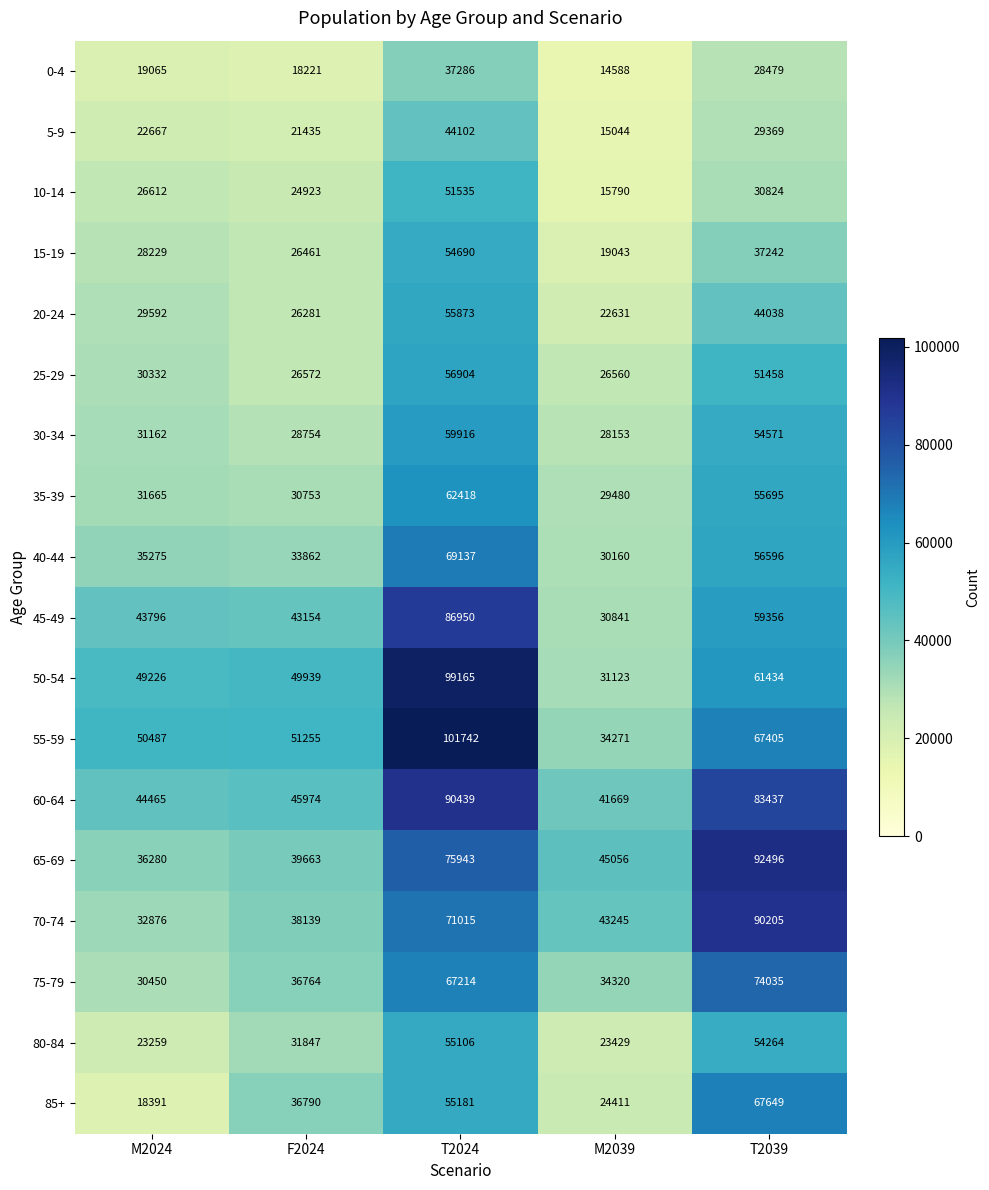

True or false: 65-69 has a value of 75943 at T2024.

True